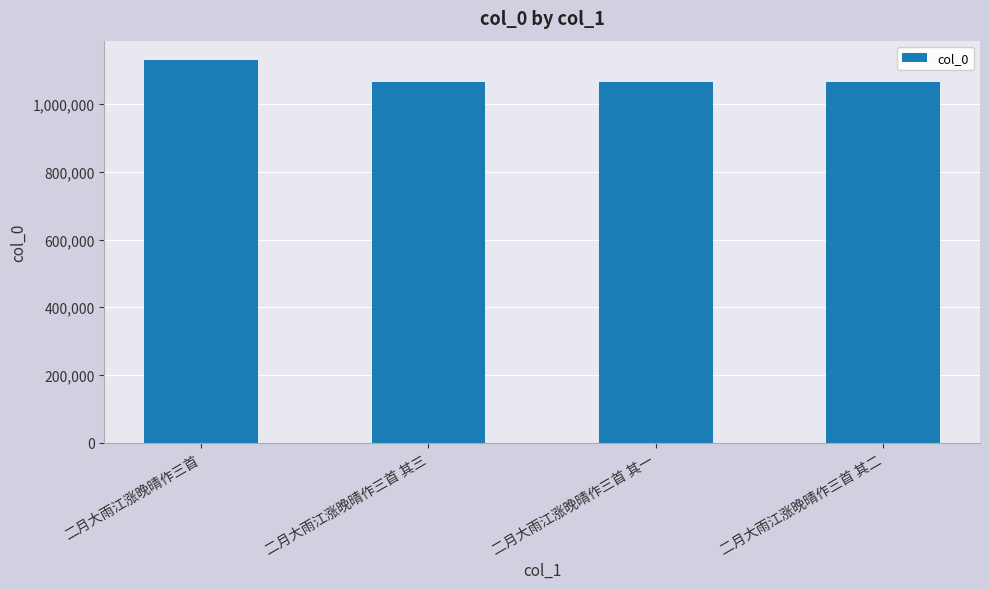

How many bars are there in total?

4